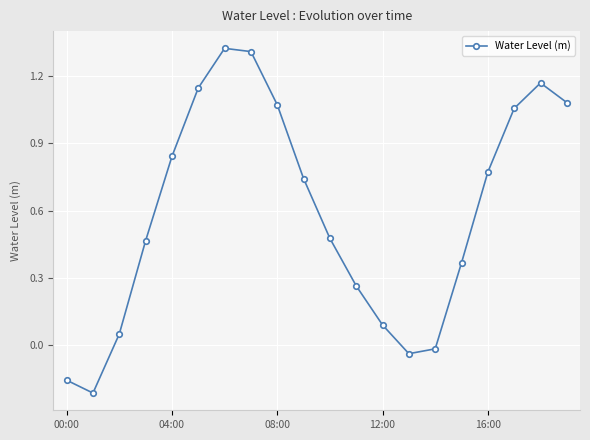

How many interior local valleys (lower than both neighbors) does the data have?

2